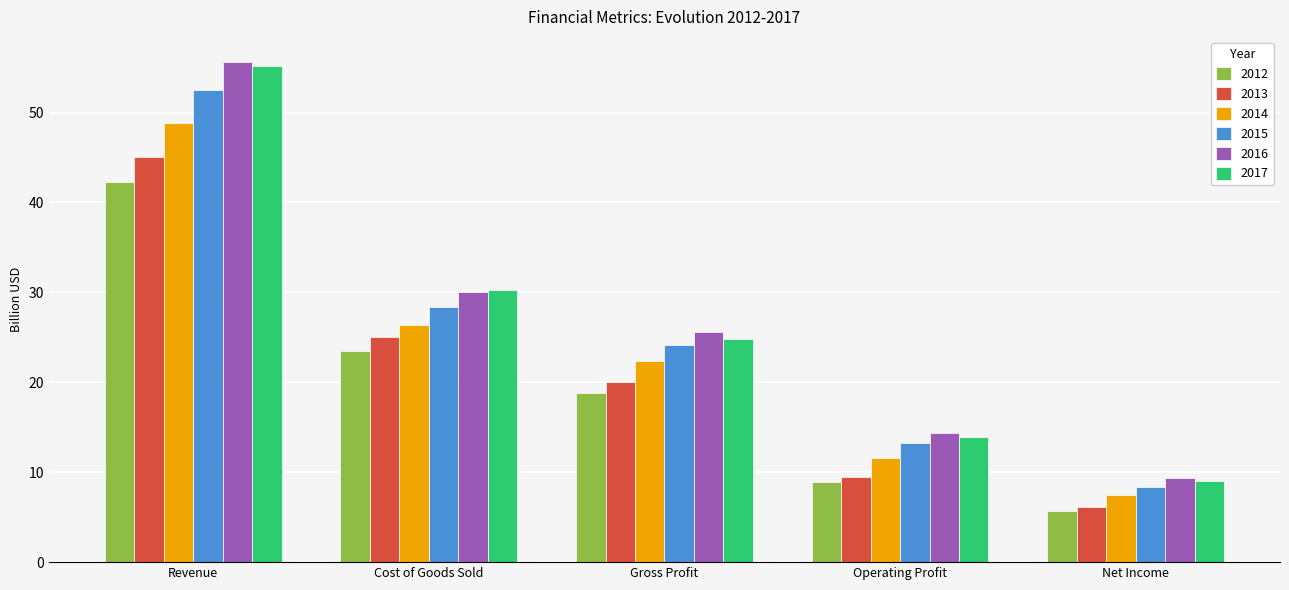

Rank the series by their maximum value, from lowest to highest.

2012, 2013, 2014, 2015, 2017, 2016